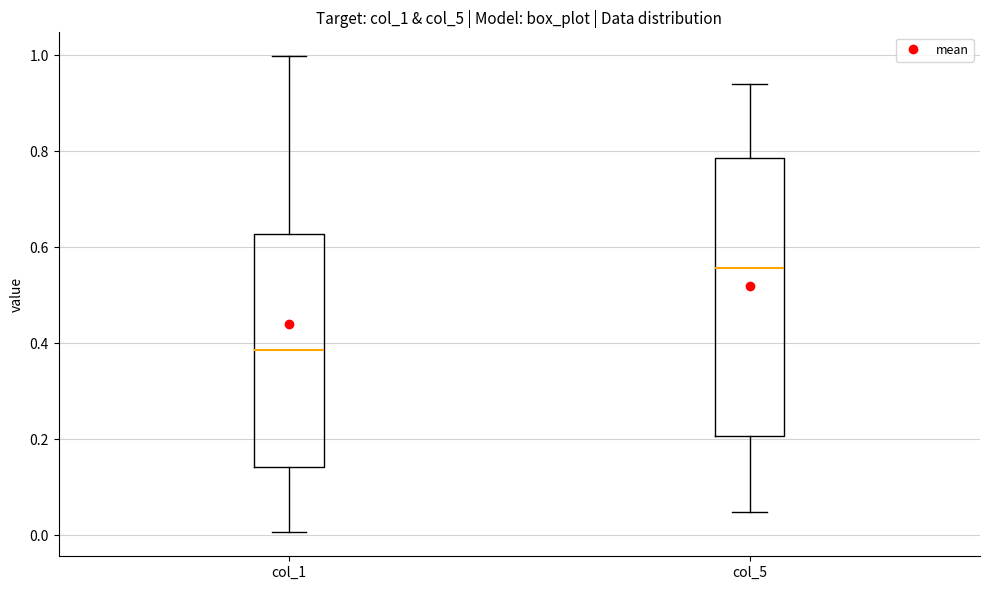

Reading left to right, read every box against the y-axis: the position of its median line, the range the box covers, and the ends of its whiskers. The values are not printed on the chart, so give them approximately, as read against the axis.

col_1: median 0.38, box 0.14 to 0.62, whiskers 0.00 to 1.00
col_5: median 0.56, box 0.20 to 0.78, whiskers 0.04 to 0.94